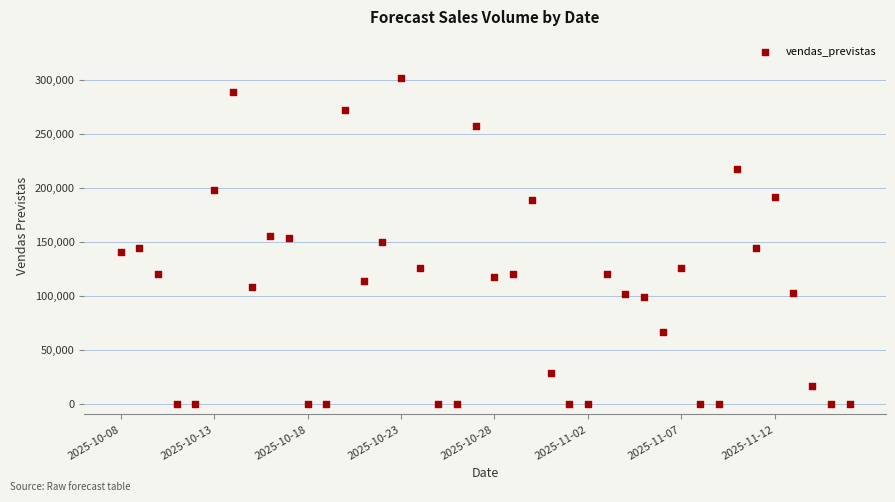

What is the range of Y values (max minus min)?

302285.9